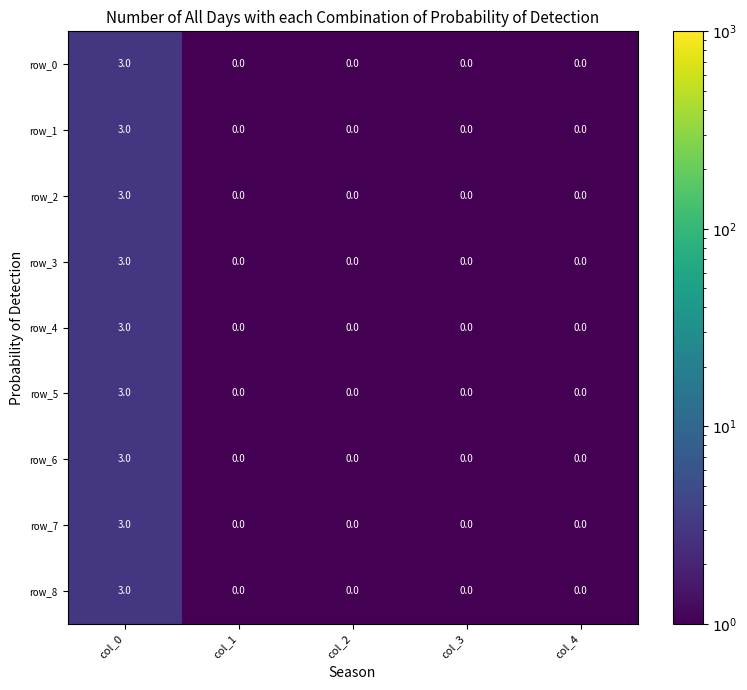

Count the number of categories in the chart.

5